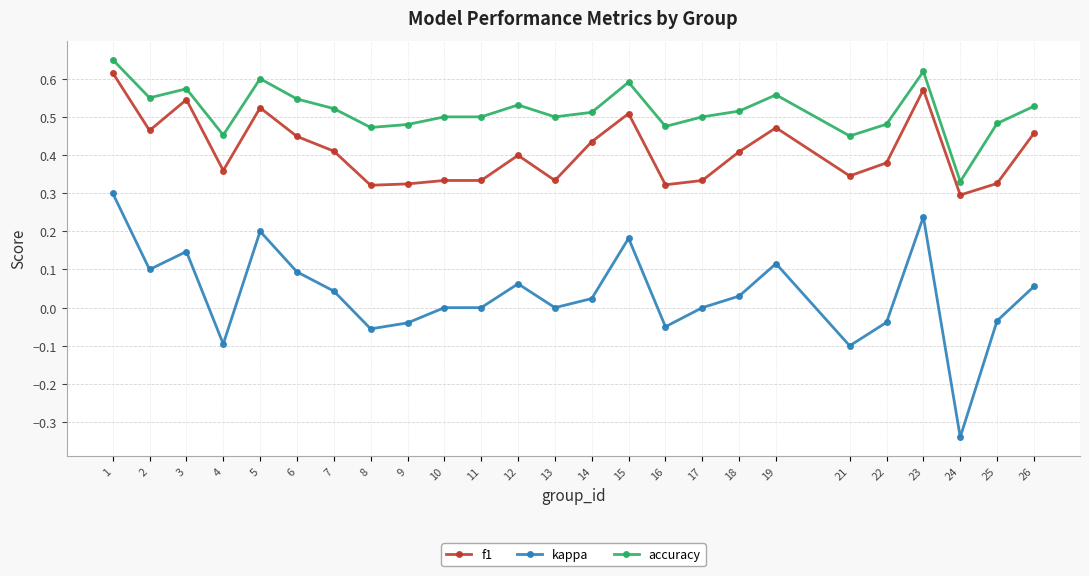

True or false: kappa has more than 1 interior local peaks.

True